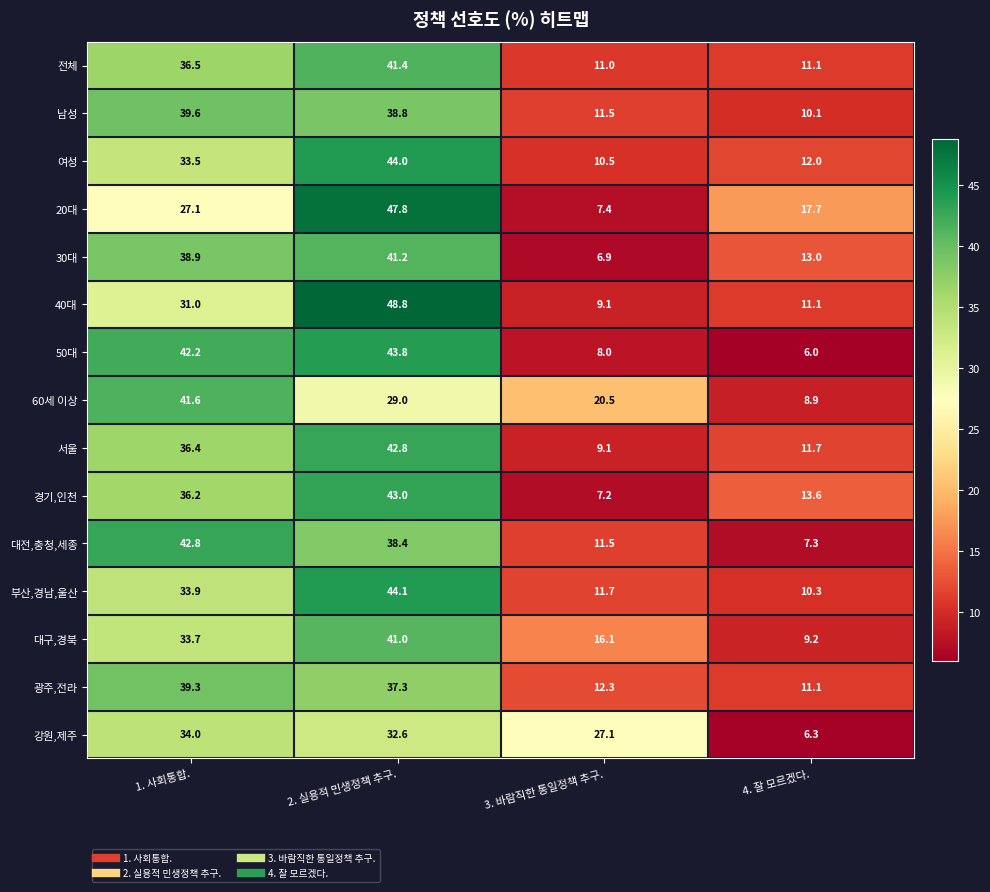

What is the difference between the 30대 values at 1. 사회통합. and 3. 바람직한 통일정책 추구.?

32.0